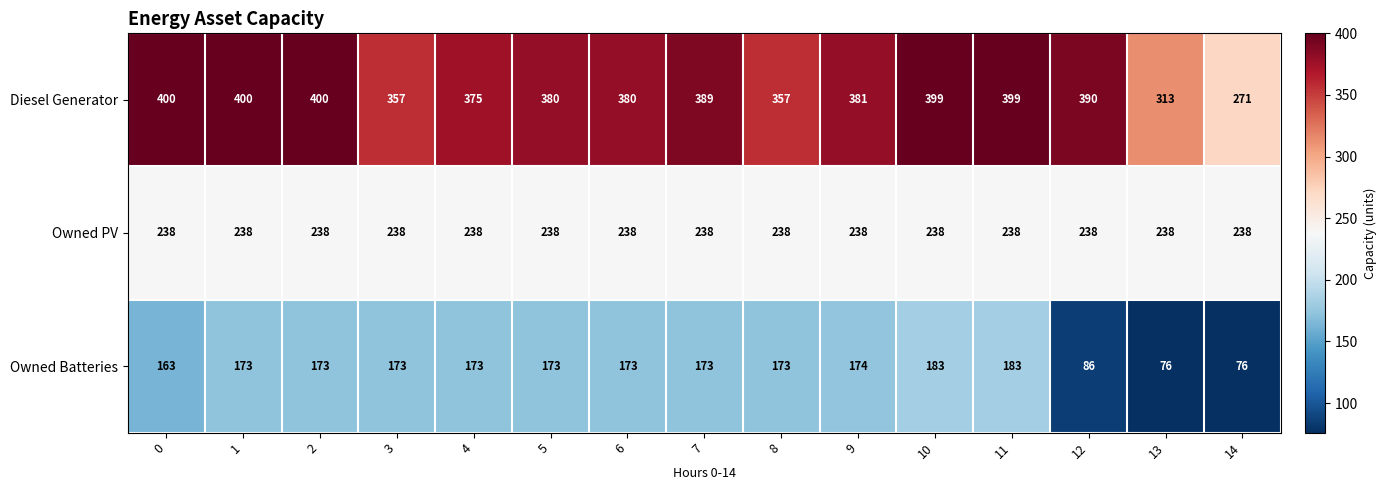

Is it true that Diesel Generator equals 380 at 5?

True